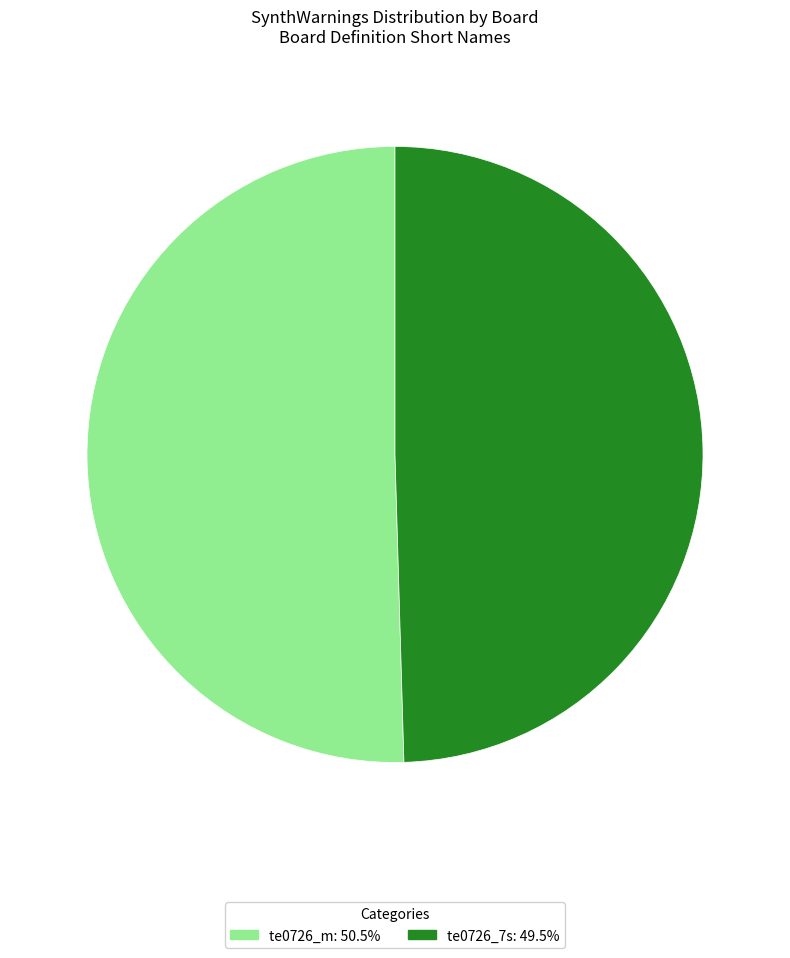

How many slices are in this pie chart?

2